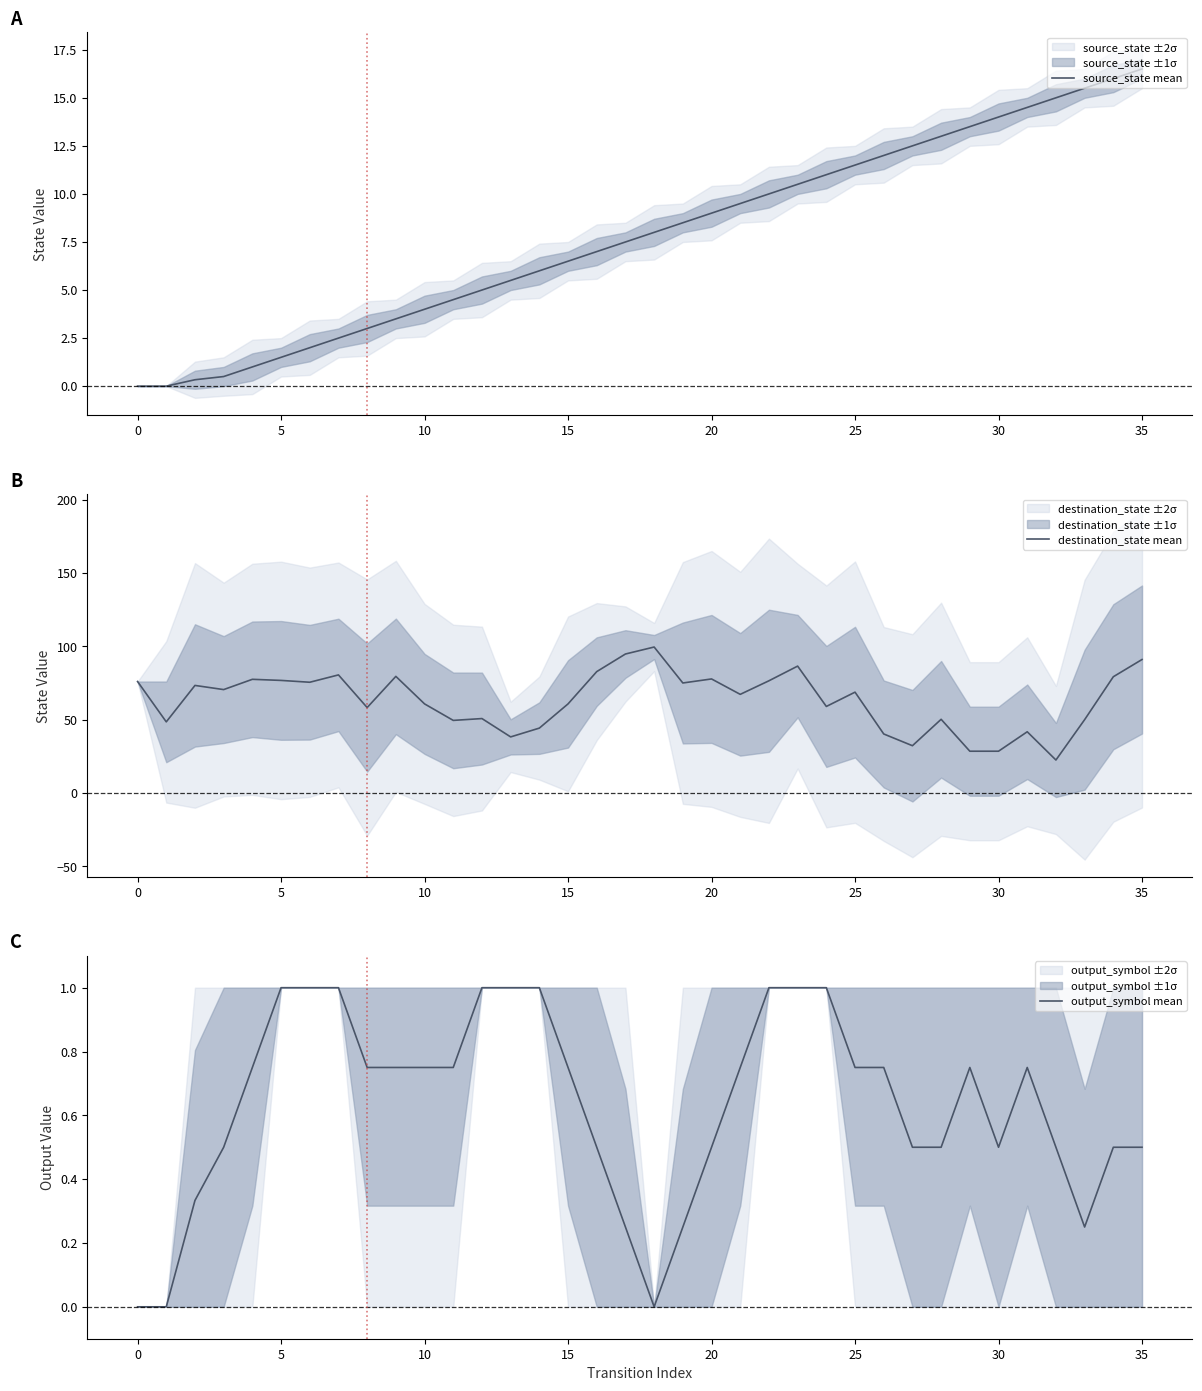

What is the label of the 5th point from the right?

31